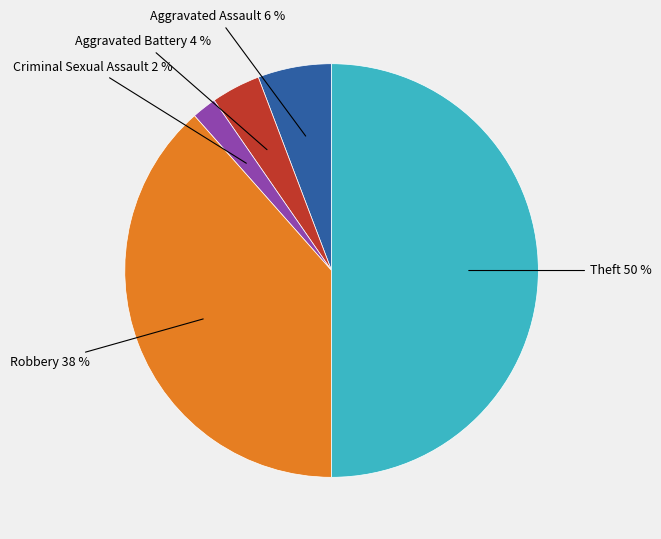

Is Robbery the majority of the pie?

No